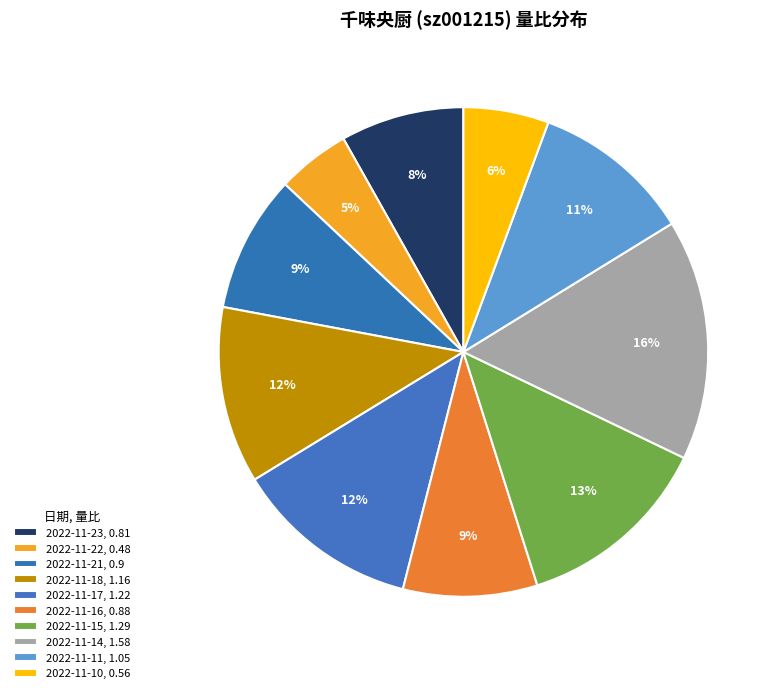

Count the number of slices in the pie.

10